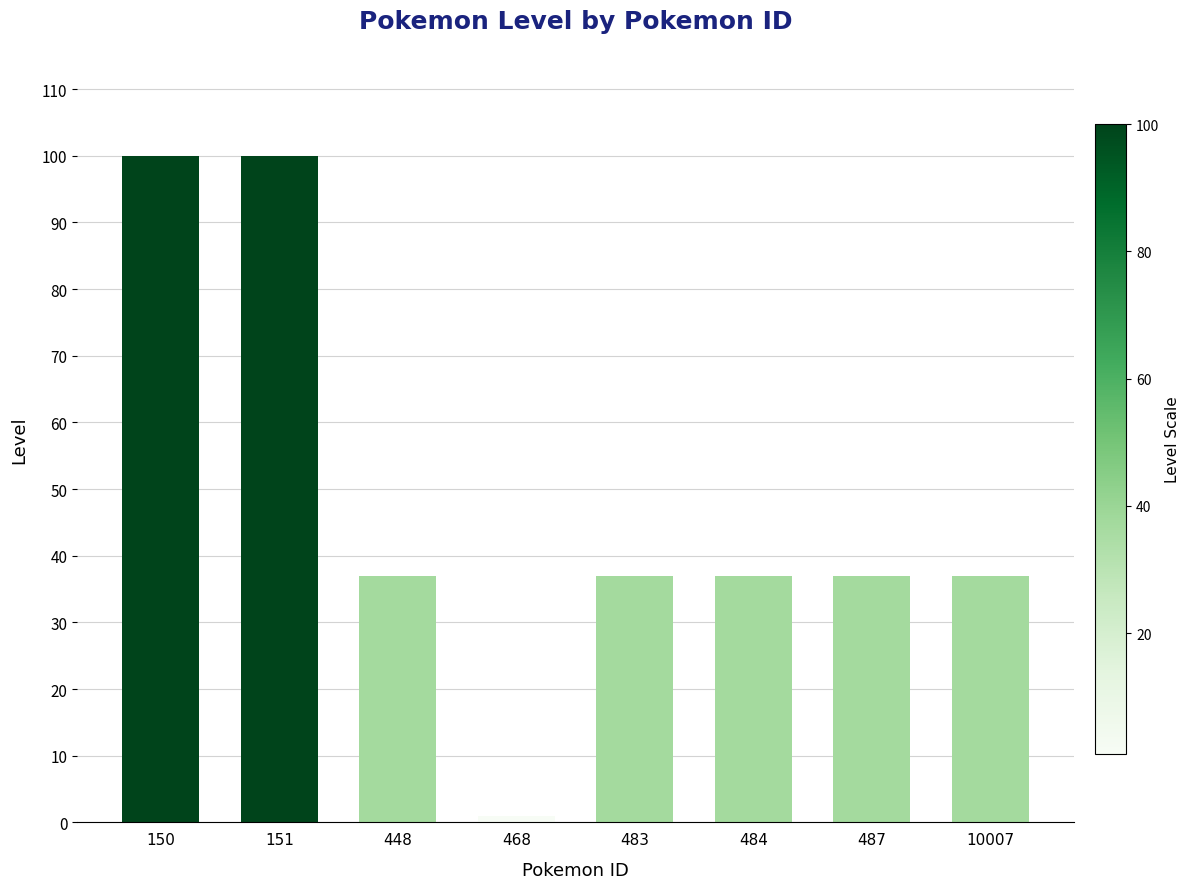

Reading left to right, transcribe all the data shown in this chart.

100	100	37	1	37	37	37	37